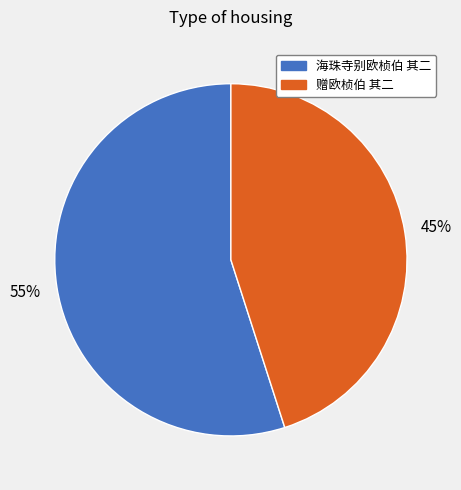

Which slice is the largest?

海珠寺别欧桢伯 其二